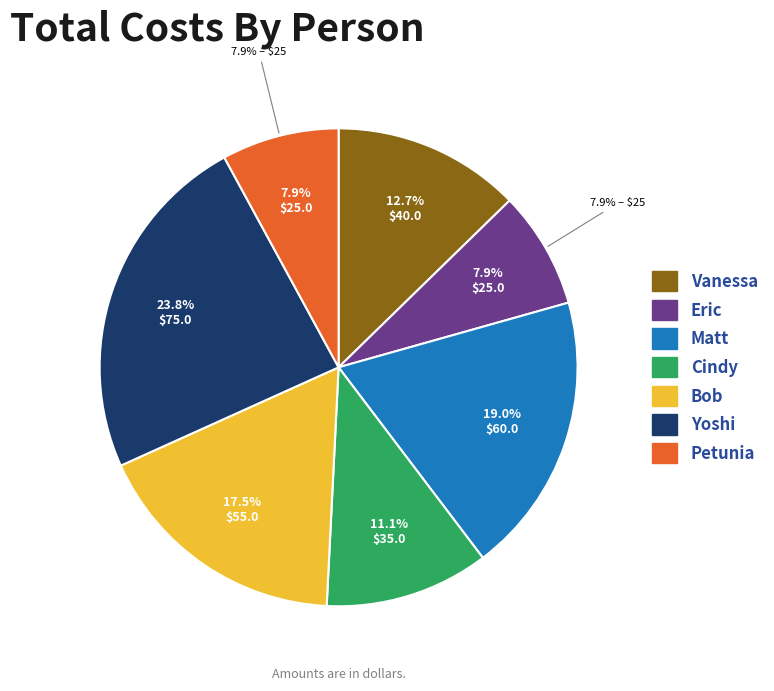

What is the largest slice in the pie chart?

Yoshi